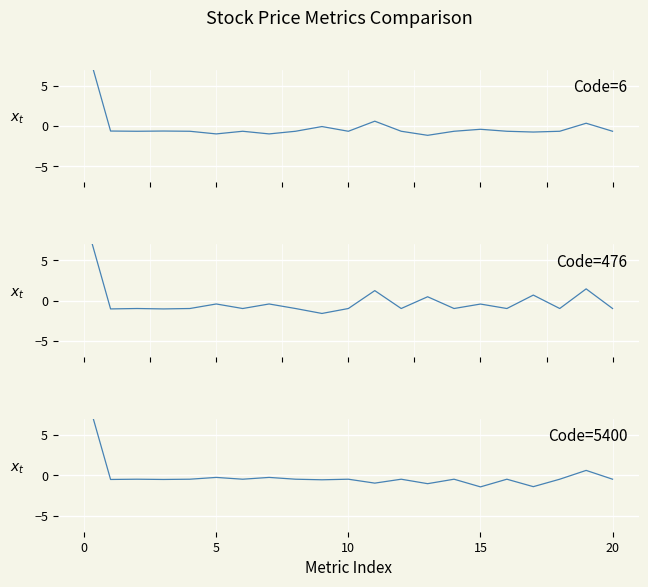

Reading left to right, what are all the values shown in this chart?

Company_Code=6: 11.0	-0.6	-0.6	-0.6	-0.6	-1.0	-0.6	-1.0	-0.6	-0.1	-0.6	0.6	-0.6	-1.1	-0.6	-0.4	-0.6	-0.7	-0.6	0.4	-0.6
Company_Code=476: 10.6	-1.0	-1.0	-1.0	-1.0	-0.4	-1.0	-0.4	-1.0	-1.6	-1.0	1.3	-1.0	0.5	-1.0	-0.4	-1.0	0.7	-1.0	1.5	-1.0
Company_Code=5400: 11.0	-0.5	-0.5	-0.5	-0.5	-0.3	-0.5	-0.3	-0.5	-0.5	-0.5	-1.0	-0.5	-1.0	-0.5	-1.4	-0.5	-1.4	-0.5	0.6	-0.5